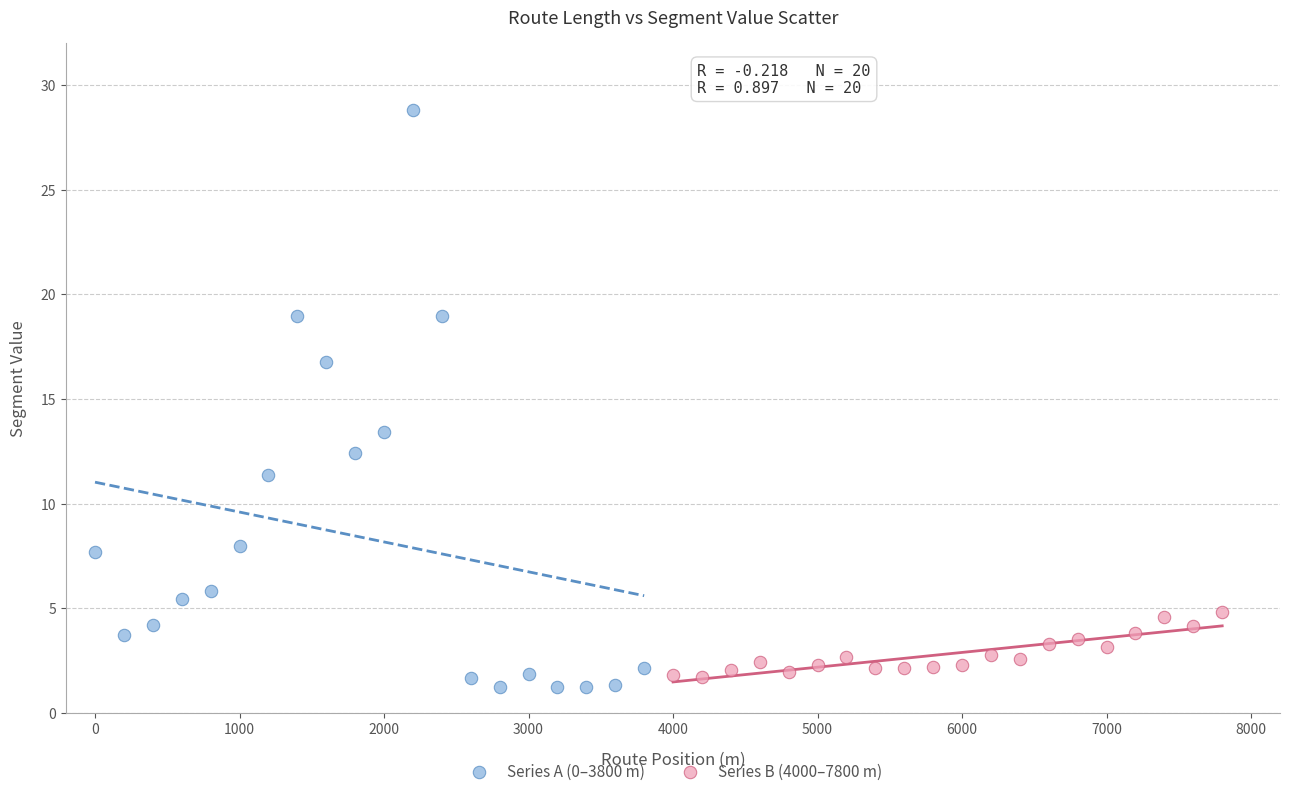

Which series reaches the maximum Y coordinate?

Series A (0–3800 m)